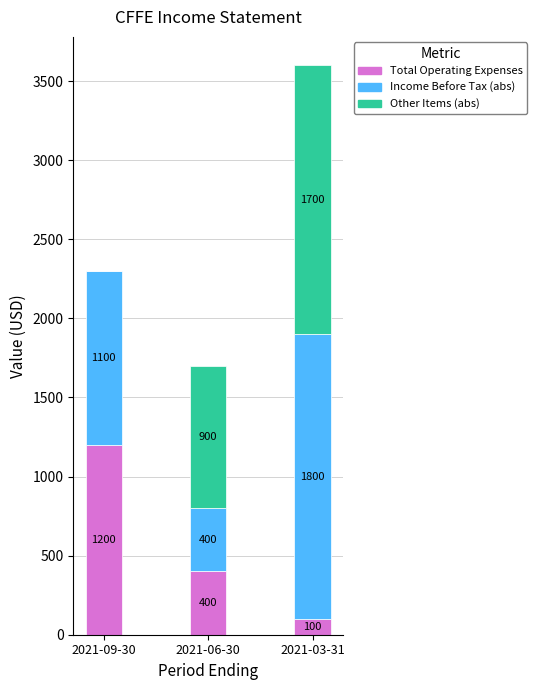

Reading left to right, list the values for the Total Operating Expenses series.

2021-09-30=1200	2021-06-30=400	2021-03-31=100